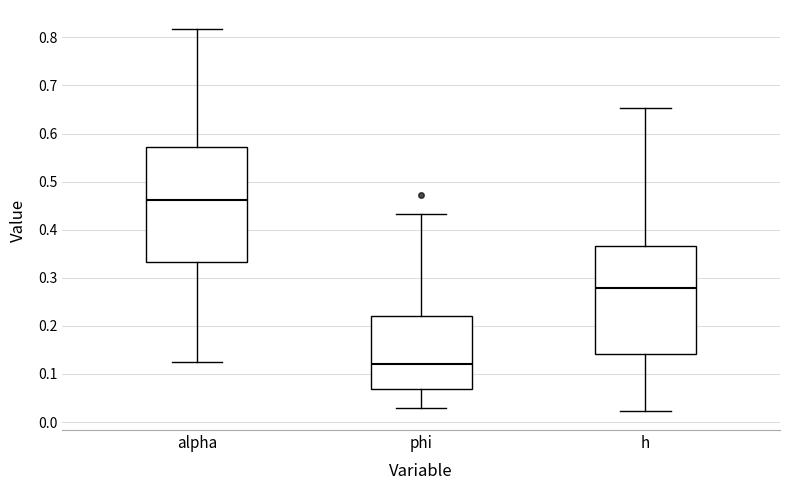

Where is the lower edge of the box for h on the y-axis? The values are not printed on the chart, so give them approximately, as read against the axis.

0.14